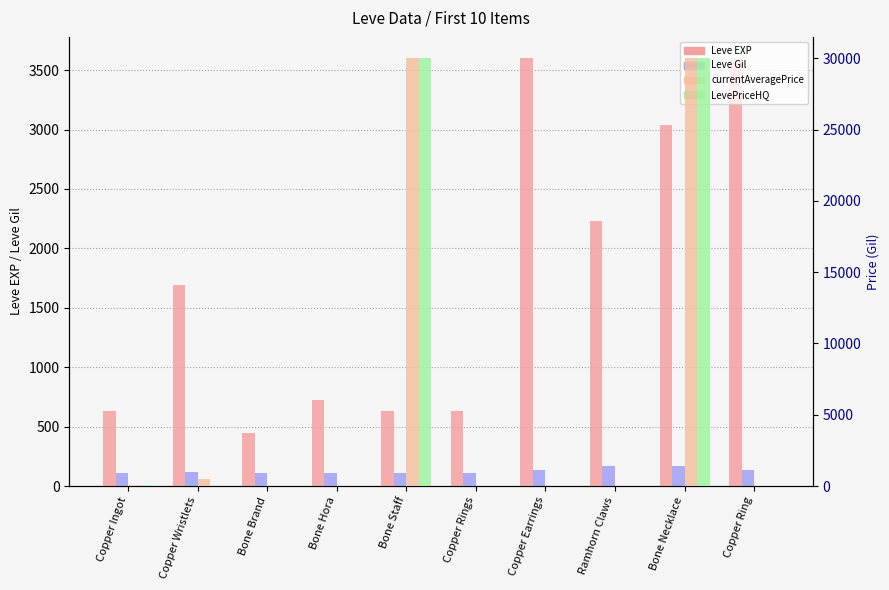

Where is Leve Gil nearest to the value 141?

Copper Earrings